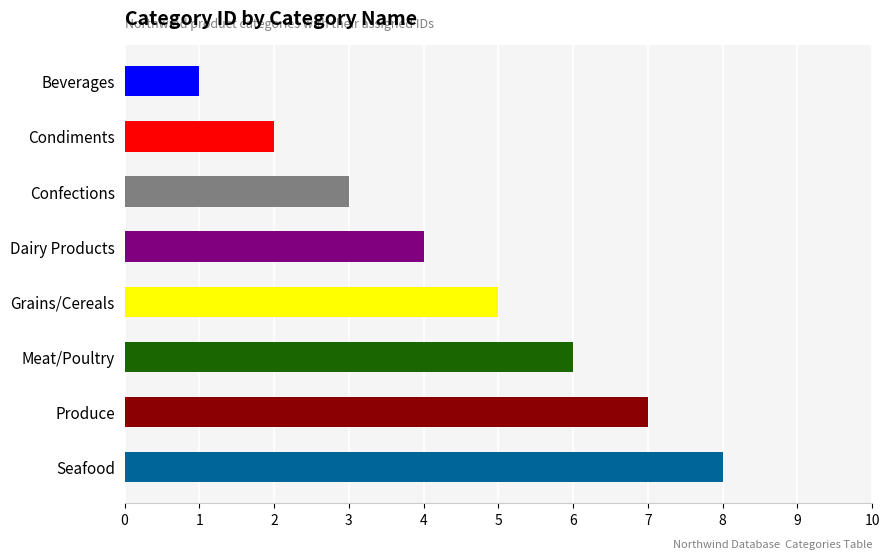

What position from the top is Dairy Products?

4